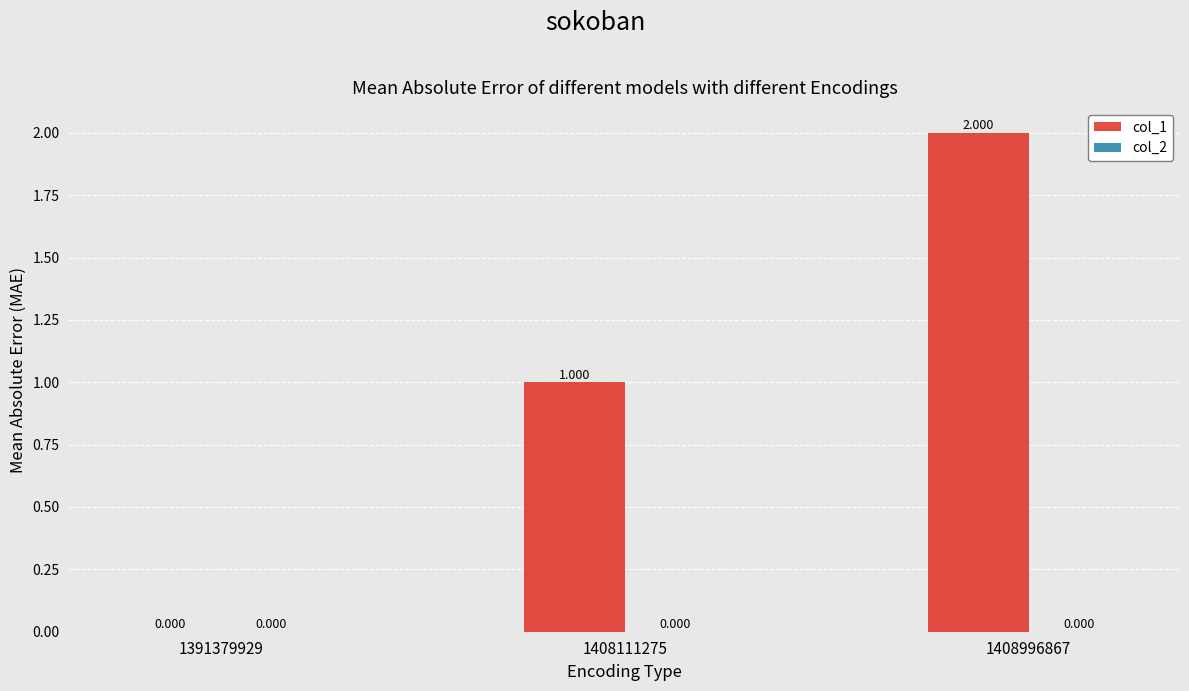

Are the bars grouped side by side (vs. stacked)?

No